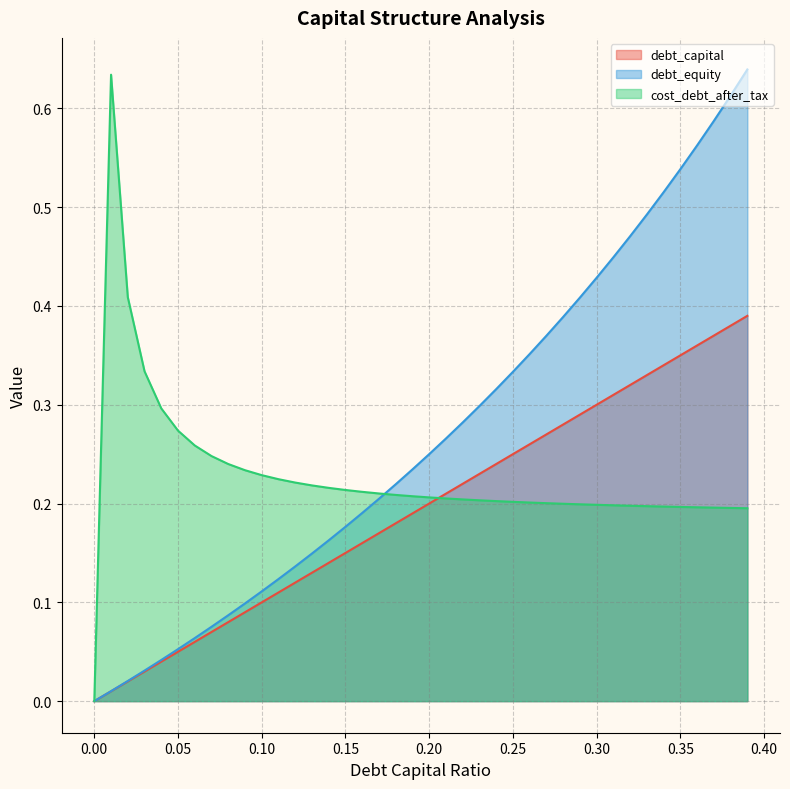

The value of debt_equity at 0.07 is 0.0. True or false?

False